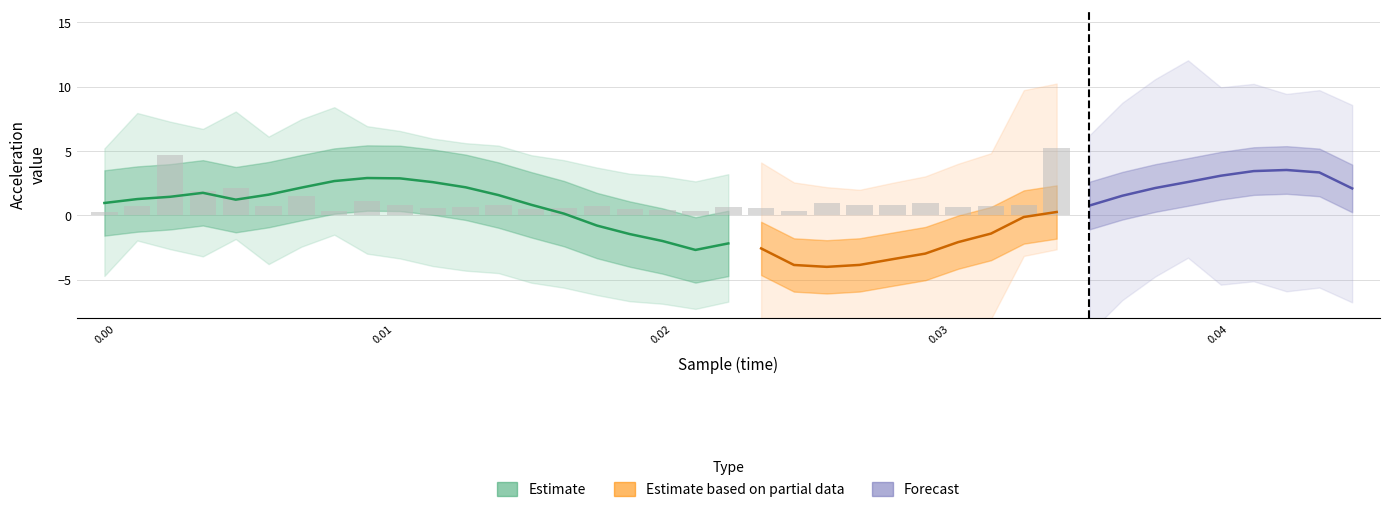

How many data points in ACCx are less than 1?

19